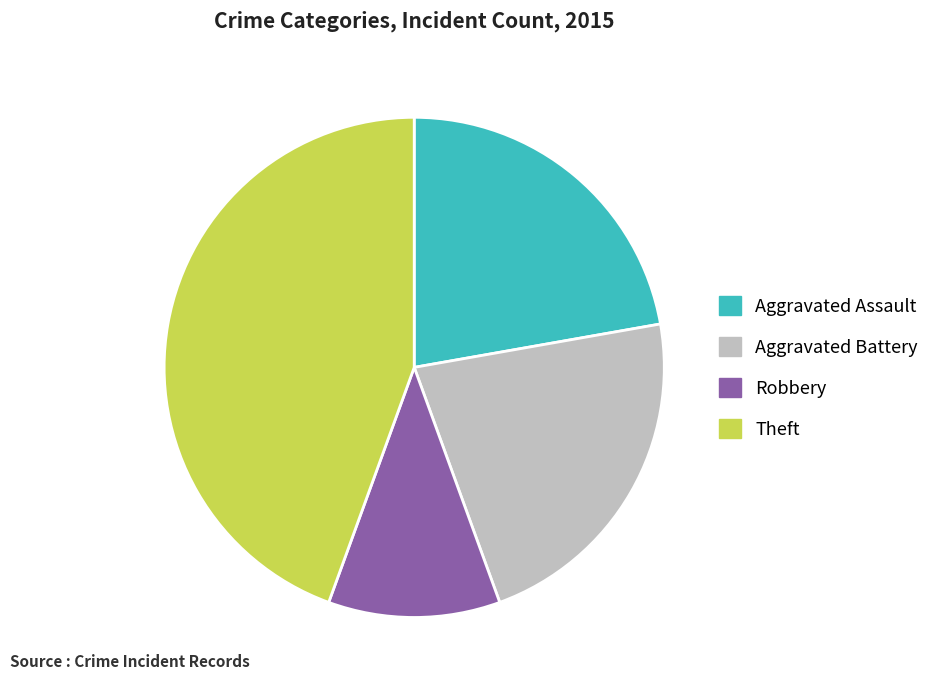

Does any single category account for the majority?

No